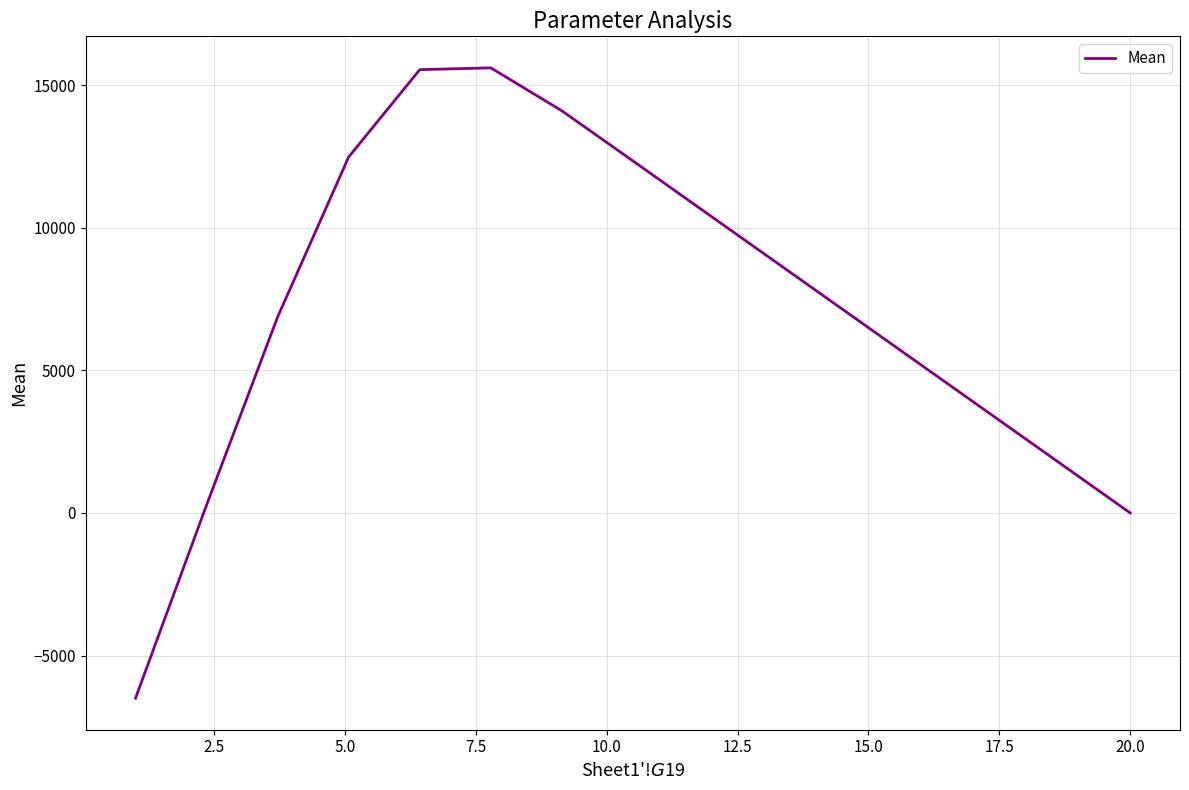

What is the smallest value displayed?

-6496.7